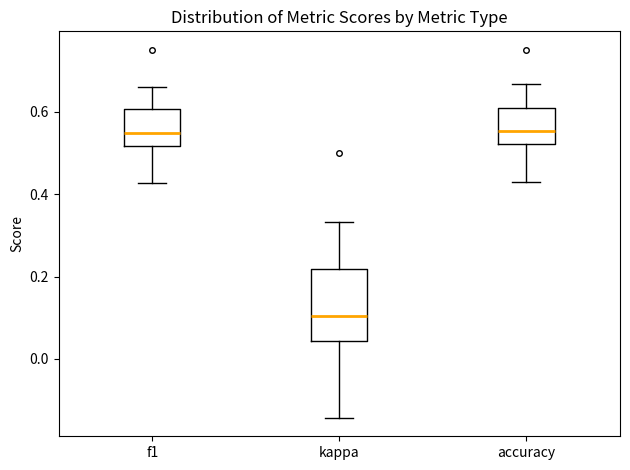

Reading left to right, transcribe this box plot: for each box, give where its median line is, the range the box spans, and where its two whiskers end, as read against the y-axis. The values are not printed on the chart, so give them approximately, as read against the axis.

f1: median 0.54, box 0.52 to 0.60, whiskers 0.42 to 0.66
kappa: median 0.10, box 0.04 to 0.22, whiskers -0.14 to 0.34
accuracy: median 0.56, box 0.52 to 0.60, whiskers 0.42 to 0.66